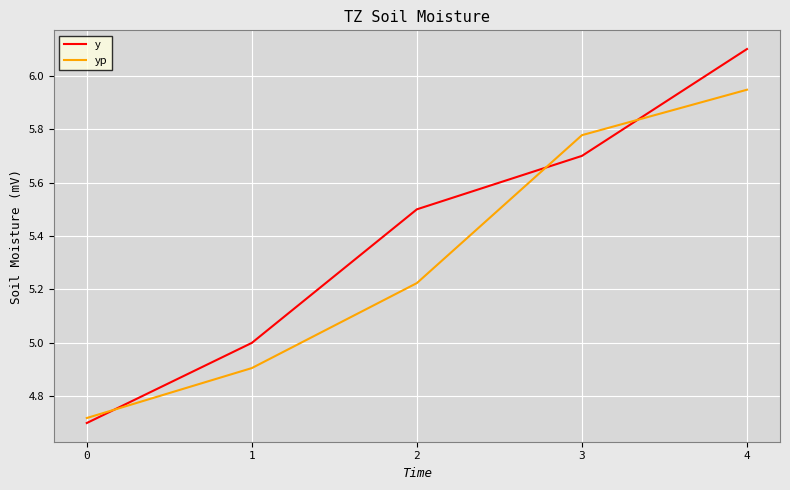

Between 1 and 4, which series saw the biggest shift?

y